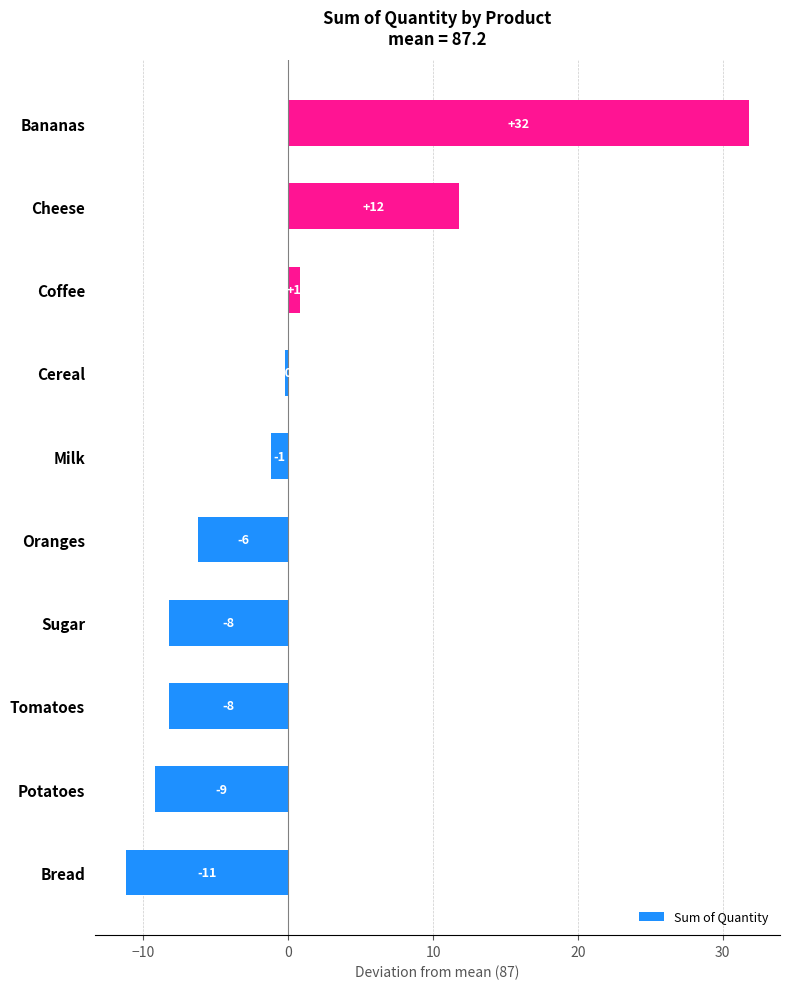

What is the difference between the maximum and minimum values?

43.0